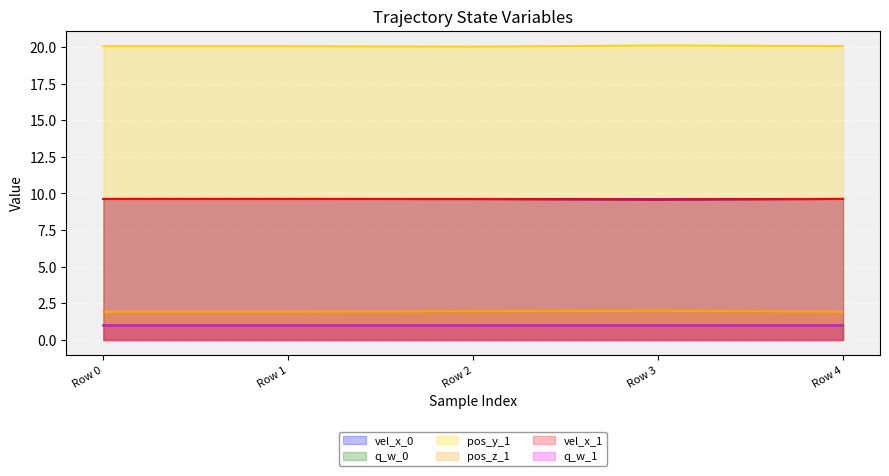

List the series in order of their peak value, highest first.

pos_y_1, vel_x_0, vel_x_1, pos_z_1, q_w_0, q_w_1